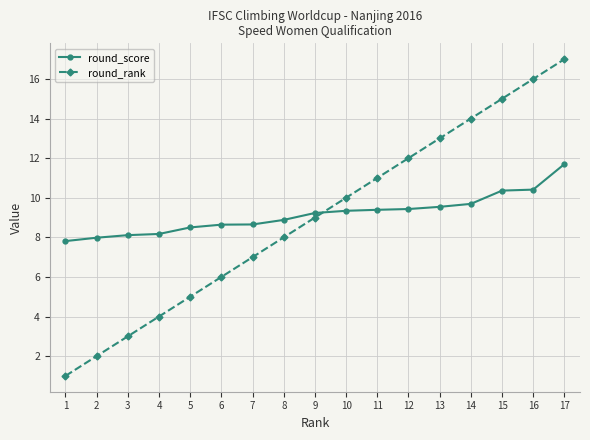

The value of round_rank at 4 is 5.9. True or false?

False